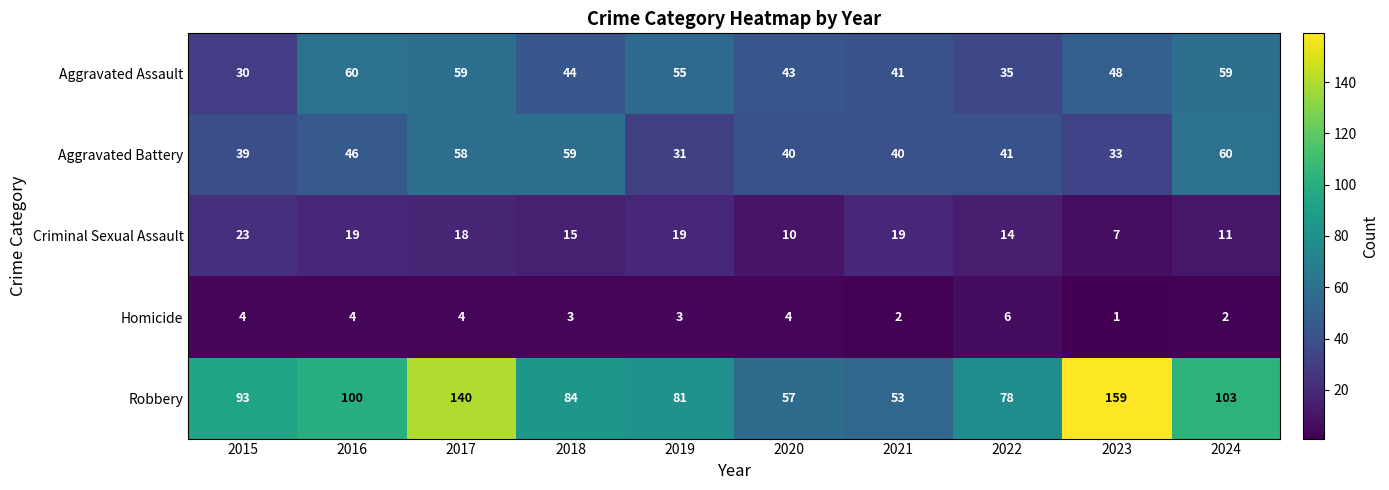

What is the sum of all Criminal Sexual Assault values?

155